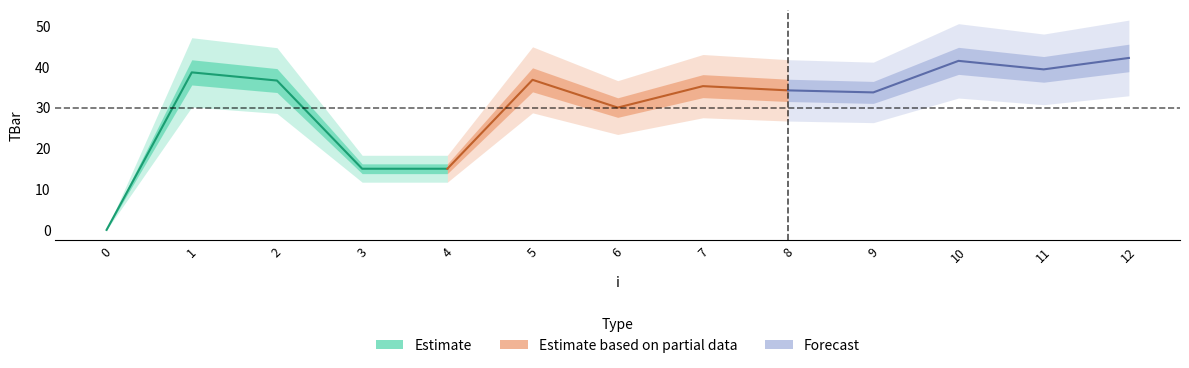

What is the difference between the maximum and minimum values?

42.2